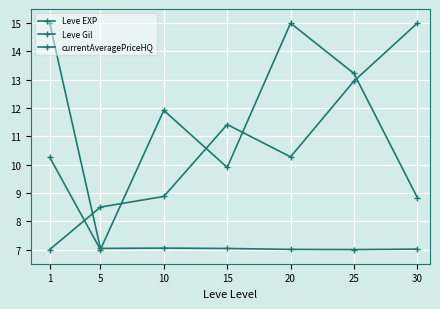

At how many categories does at least one series exceed 11?

6